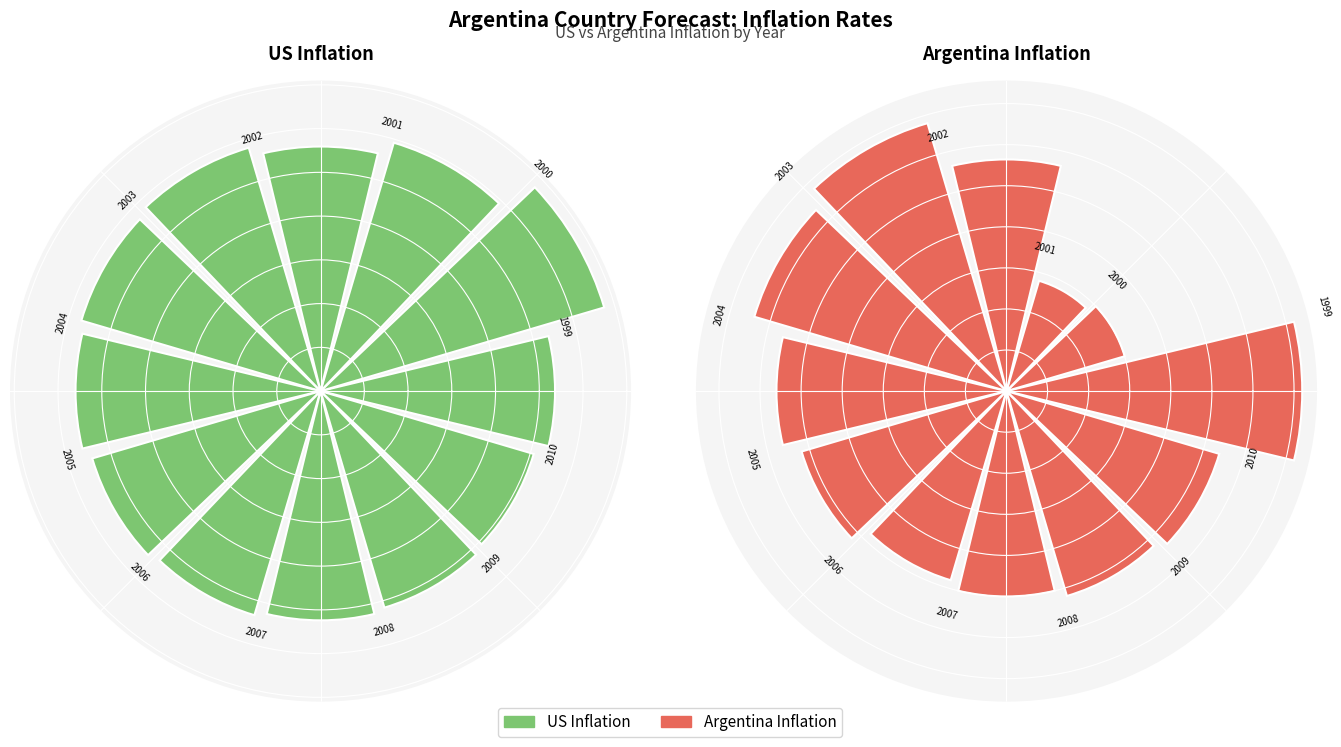

How many segments does this pie chart have?

12